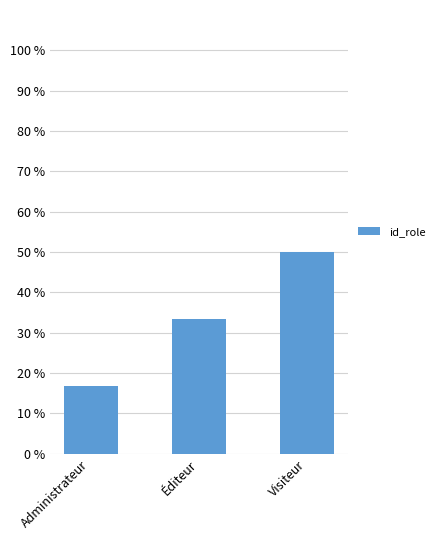

What is the average value?

33.3